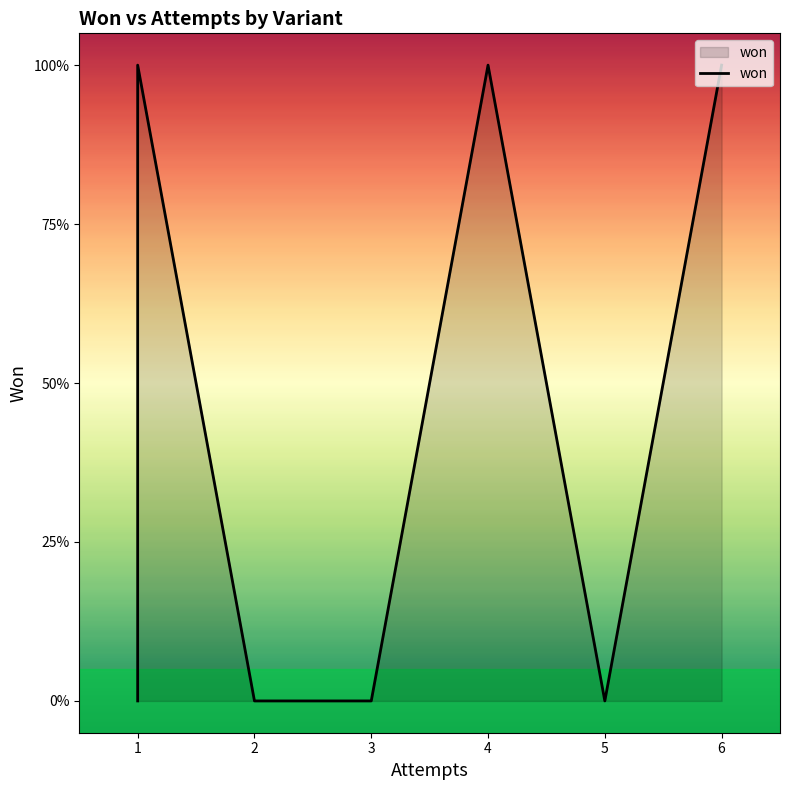

Which category has the highest value across all series?

1